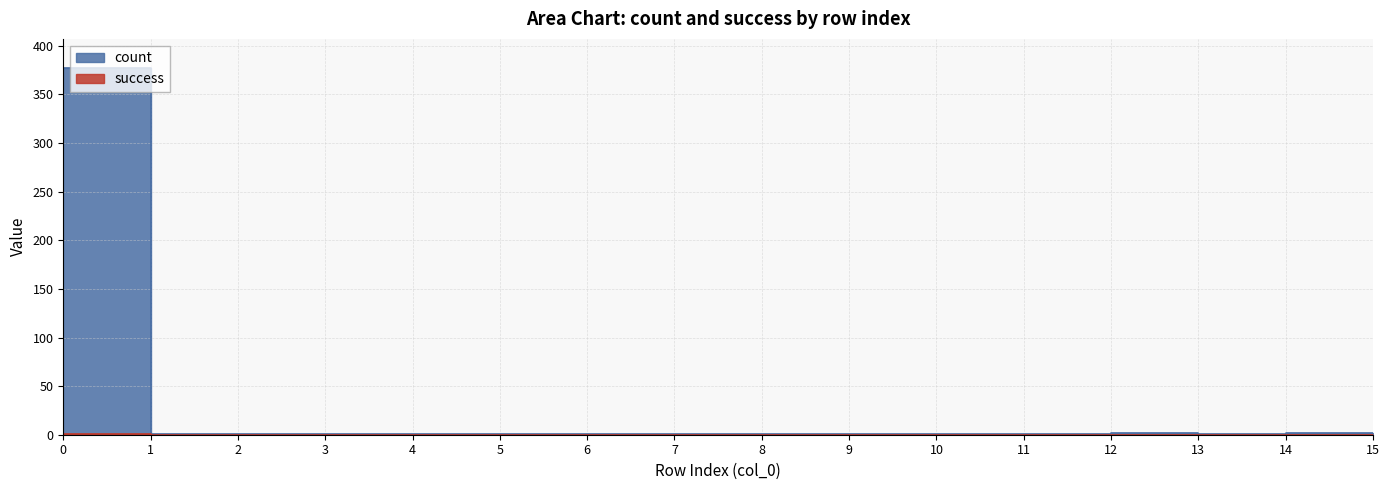

How many success values are between 0 and 1?

16